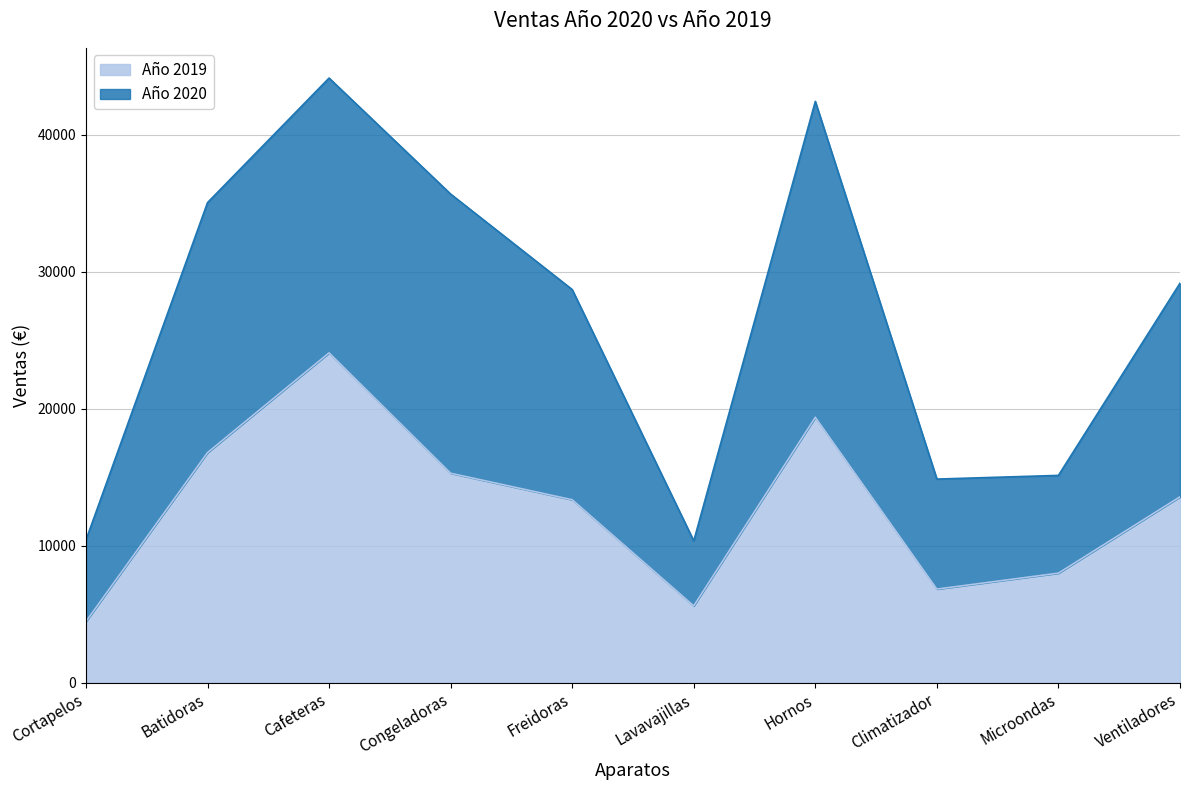

List the labels in order of Año 2020 value, smallest first.

Lavavajillas, Cortapelos, Climatizador, Microondas, Freidoras, Ventiladores, Batidoras, Congeladoras, Hornos, Cafeteras